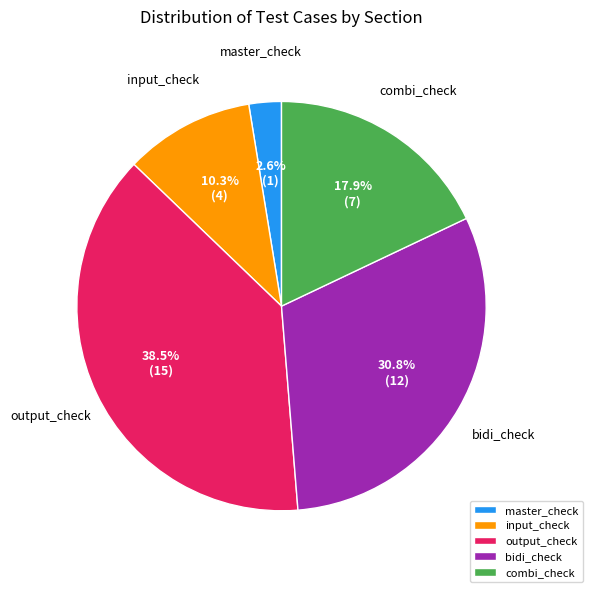

Rank the categories by value from highest to lowest.

output_check, bidi_check, combi_check, input_check, master_check